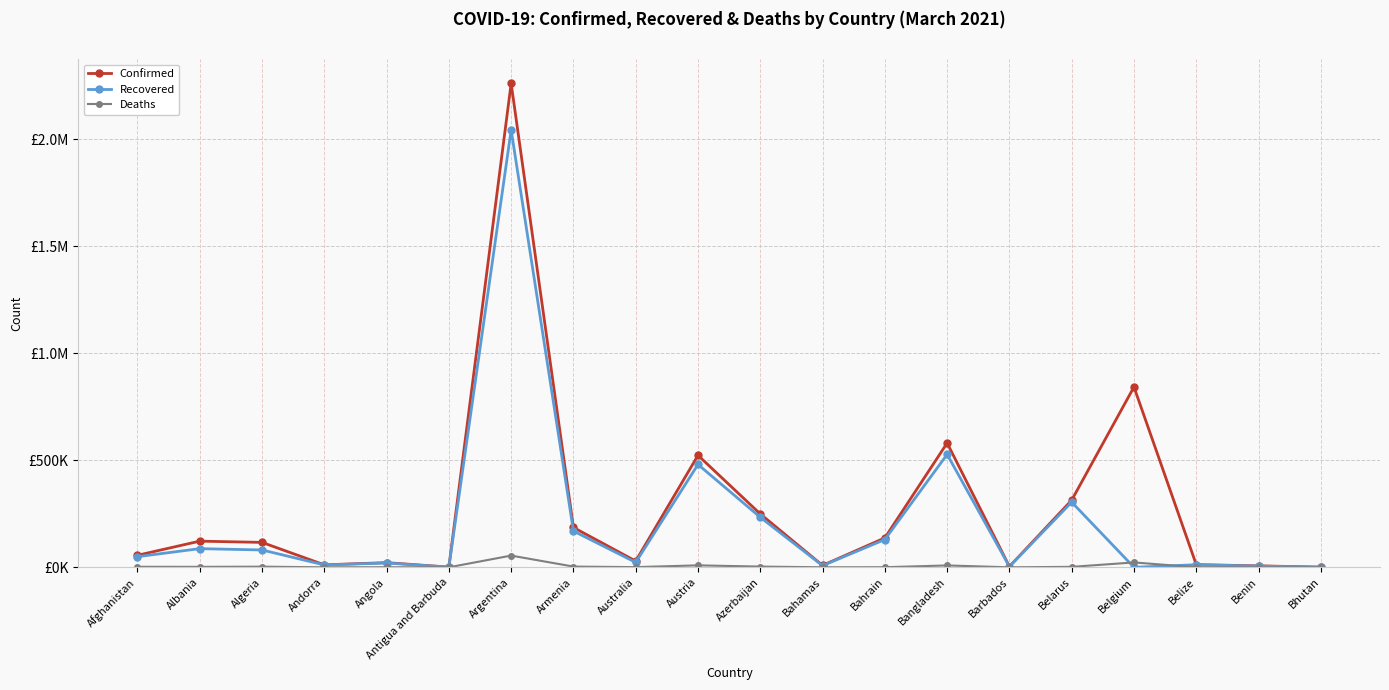

What are all the series names shown in the legend?

Confirmed, Recovered, Deaths